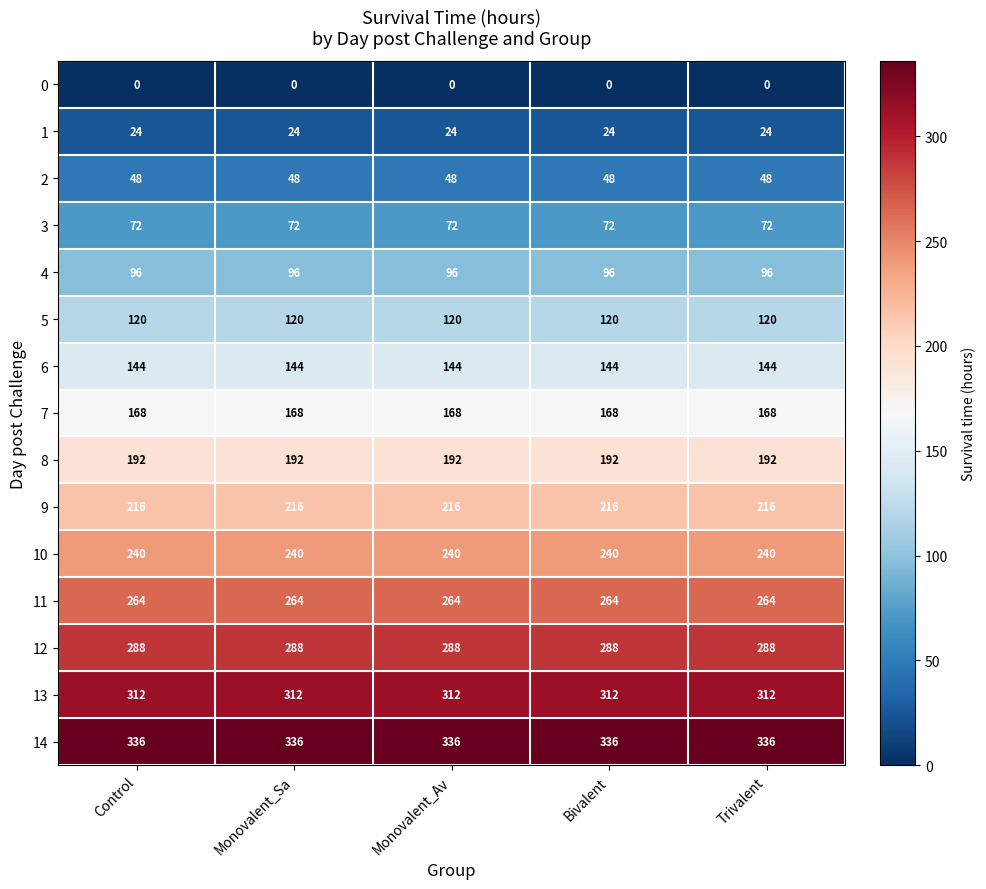

What value does the 6 series have at Monovalent_Sa?

144